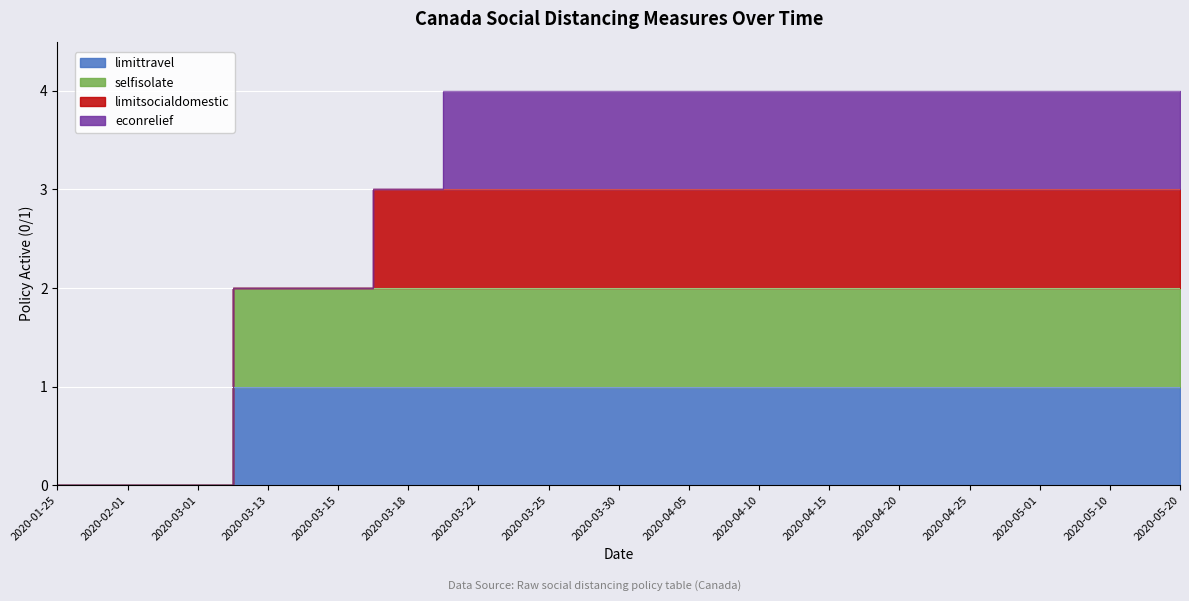

Which series has the largest range (max minus min)?

socialdistance_selfisolate